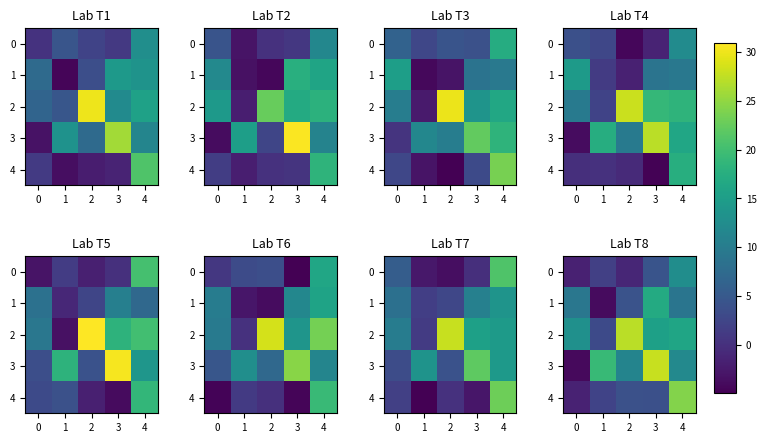

What is the lowest value of the 2 series?

3.2